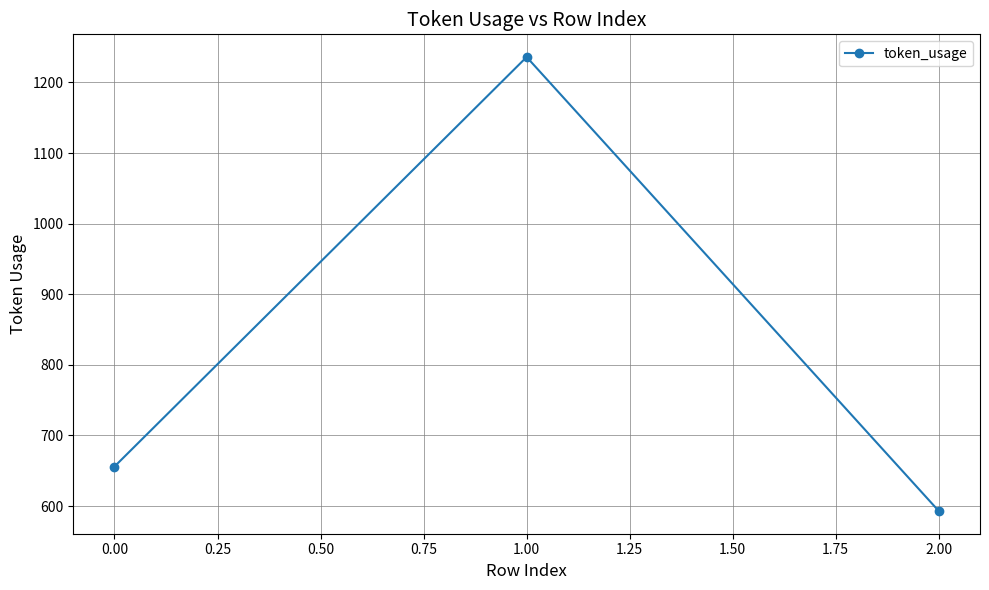

What is the value of the 2nd point from the left?

1236